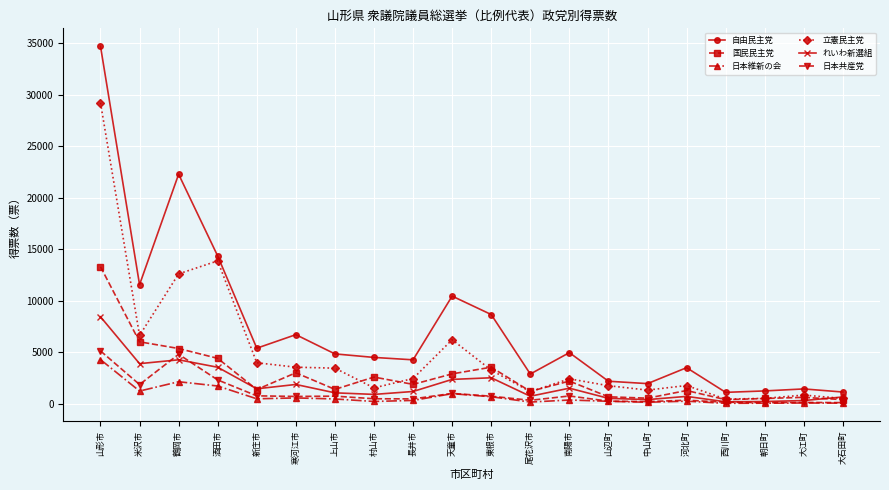

Which category has the highest value in the 国民民主党 series?

山形市